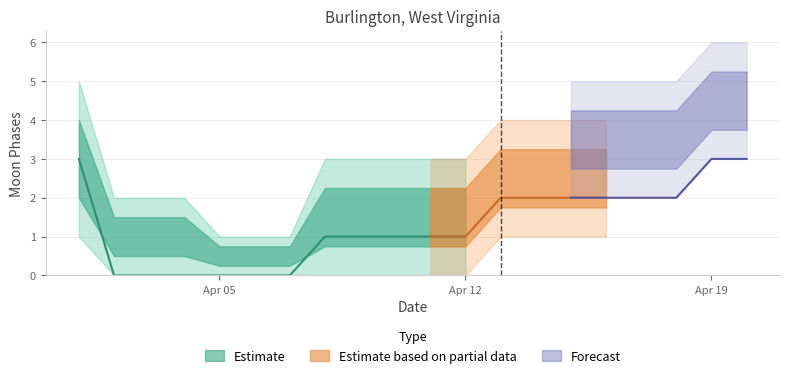

True or false: the data shows 1 at 2.

False